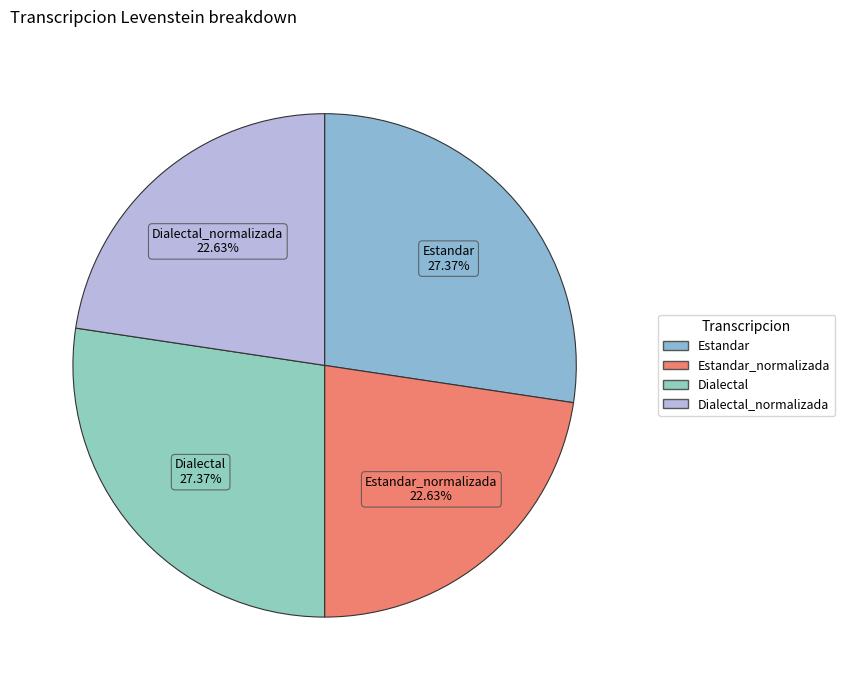

To the nearest percent, what is the average slice percentage?

25%